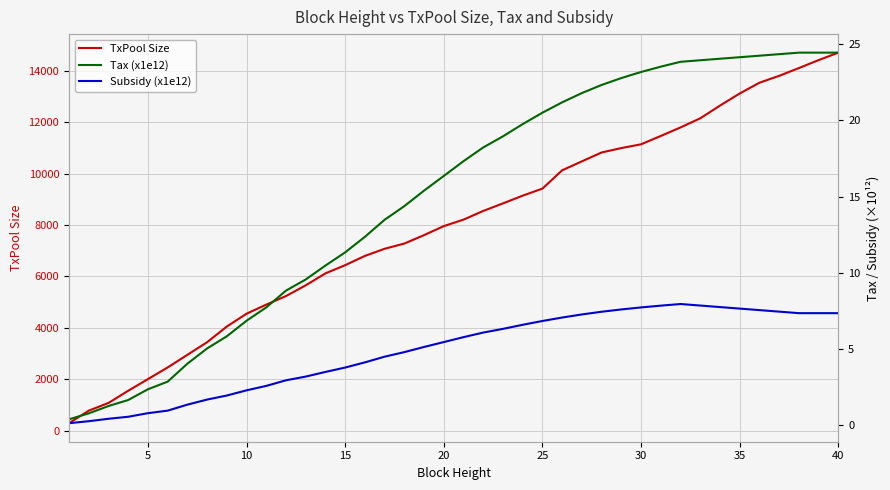

True or false: TxPool Size has more than 1 interior local peaks.

False